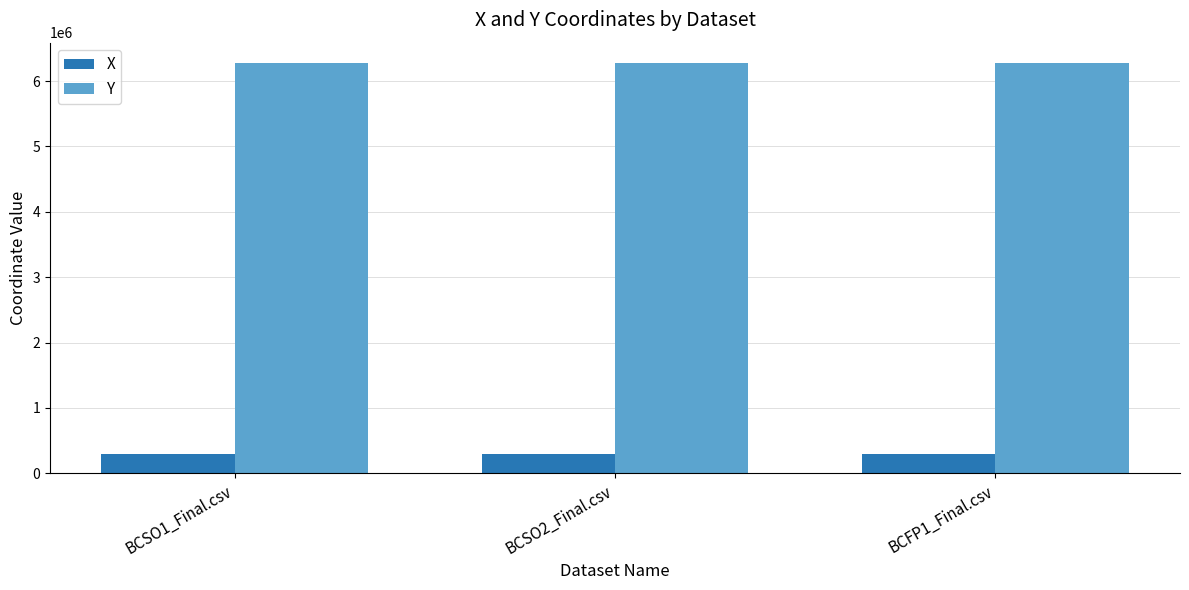

What is the spread (max minus min) of values at BCSO2_Final.csv?

5974265.6